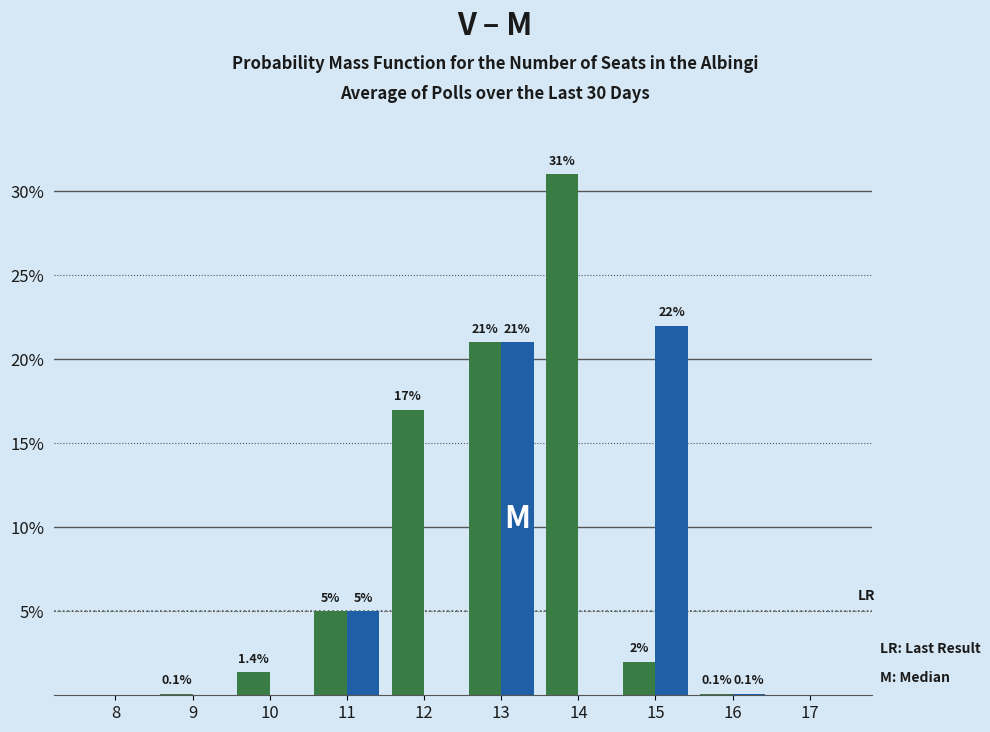

What is the maximum value shown in the chart?

31.0